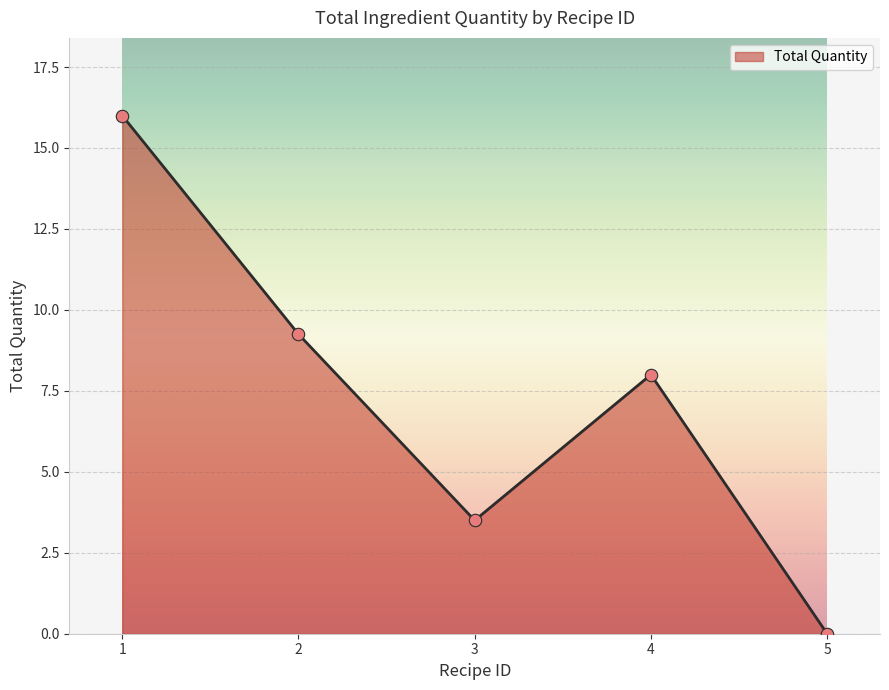

What is the ratio of the value at 3 to the value at 2?

0.4